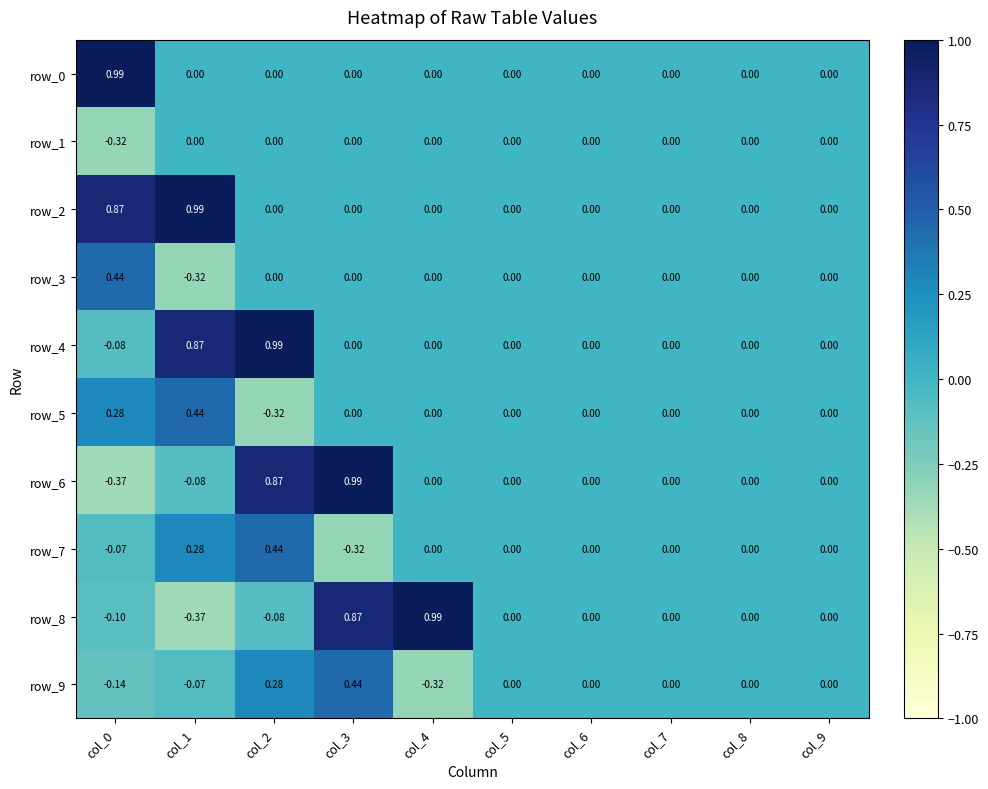

Is the value of row_6 at col_9 greater than the value of row_4 at col_0?

Yes